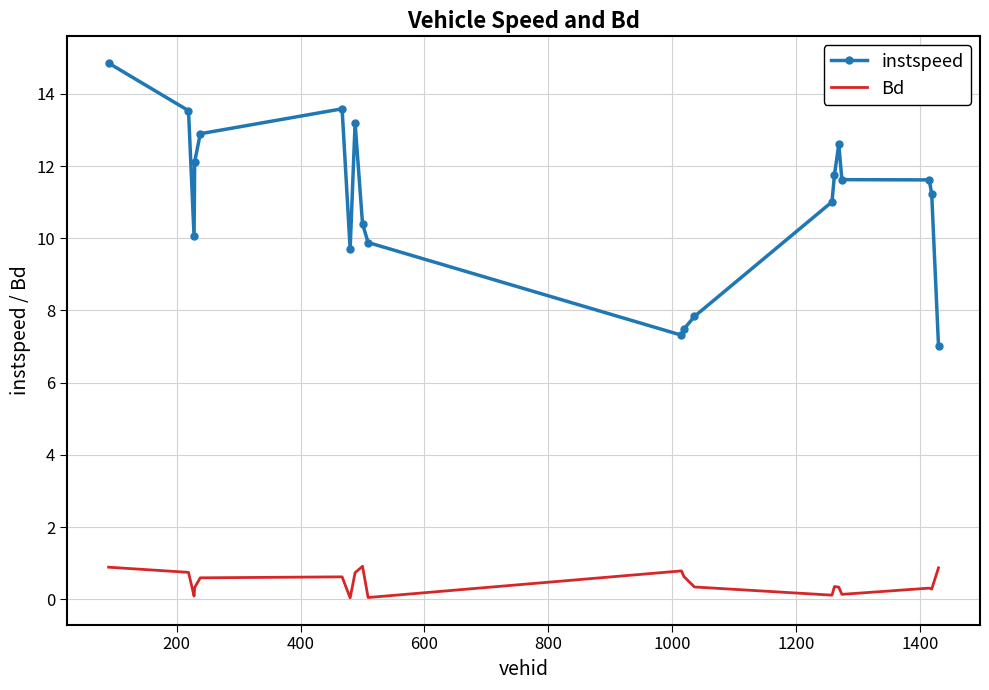

Rank the series by their average value, from highest to lowest.

instspeed, Bd